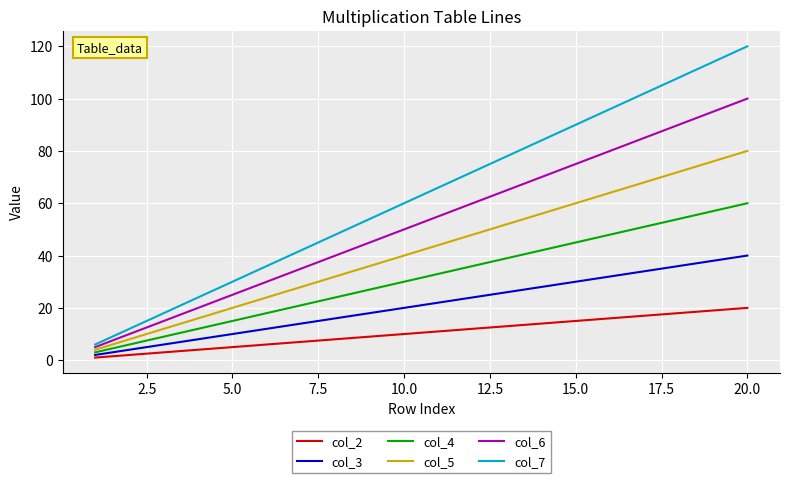

True or false: col_3 and col_5 intersect in this chart.

False